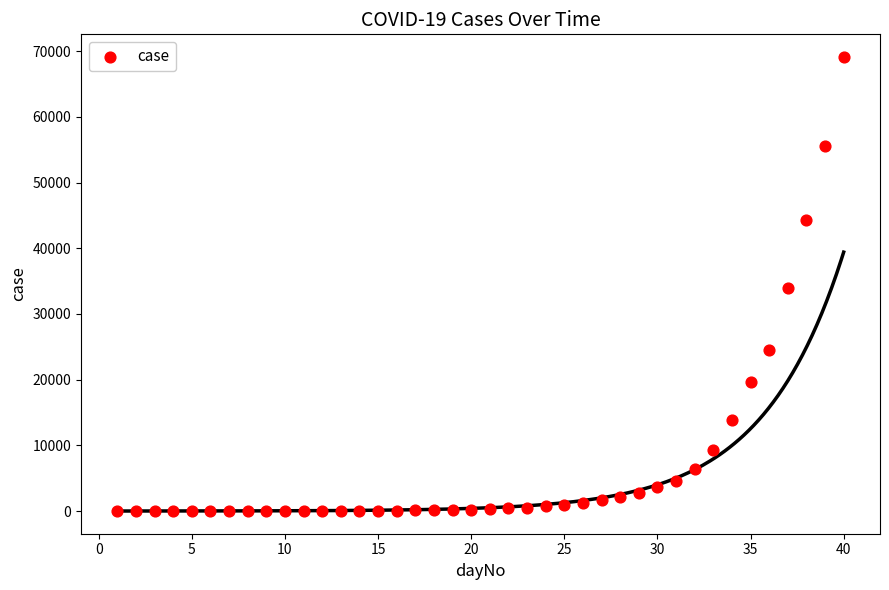

What is the range of Y values (max minus min)?

69084